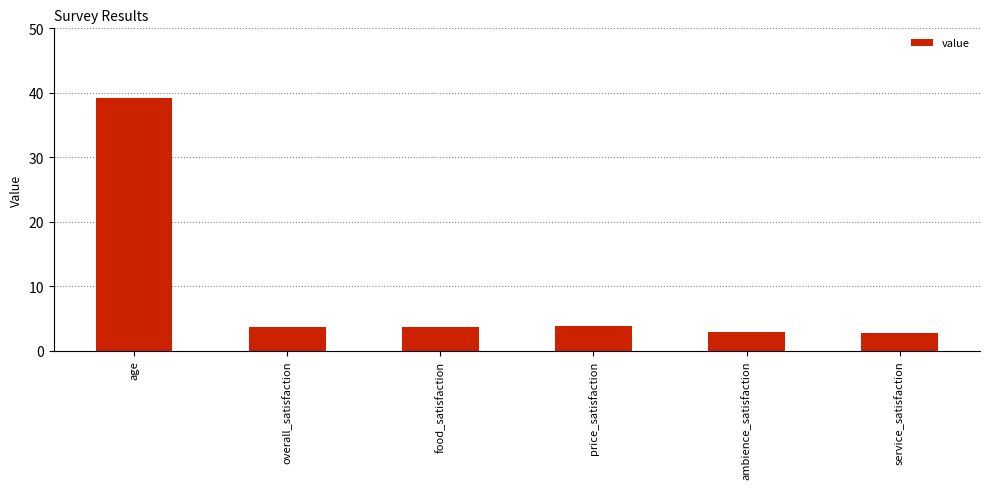

What is the difference between the second highest and minimum values?

1.1